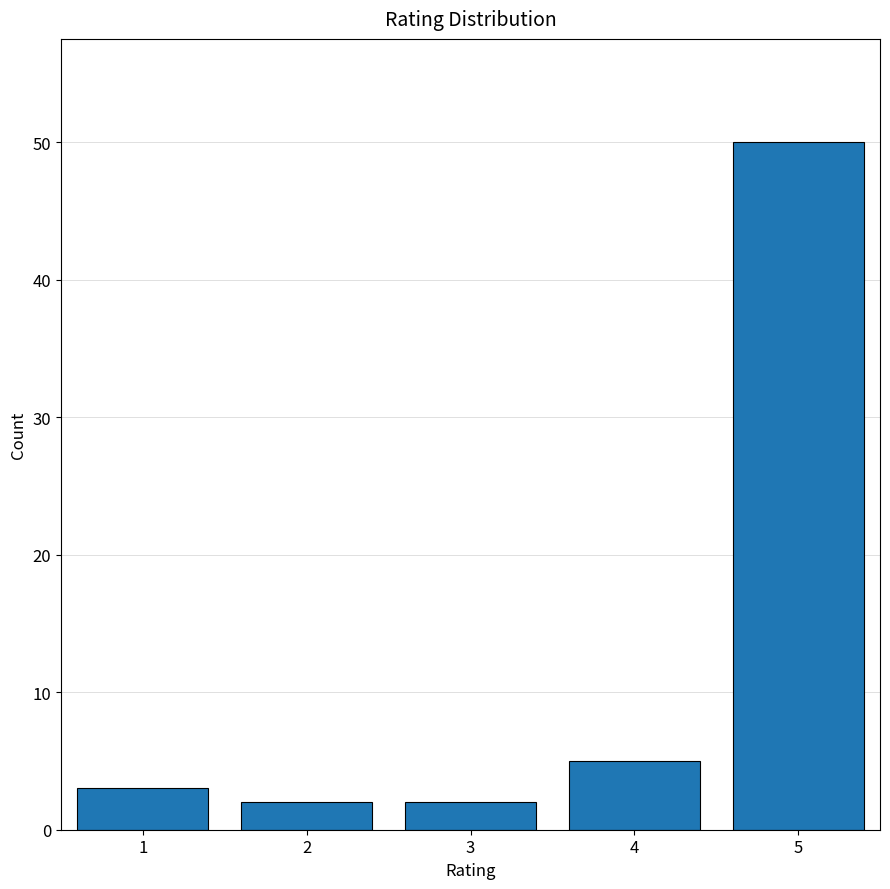

What is the height of the bar covering 1.5 to 2.5 on the x-axis? The values are not printed on the chart, so give them approximately, as read against the axis.

2